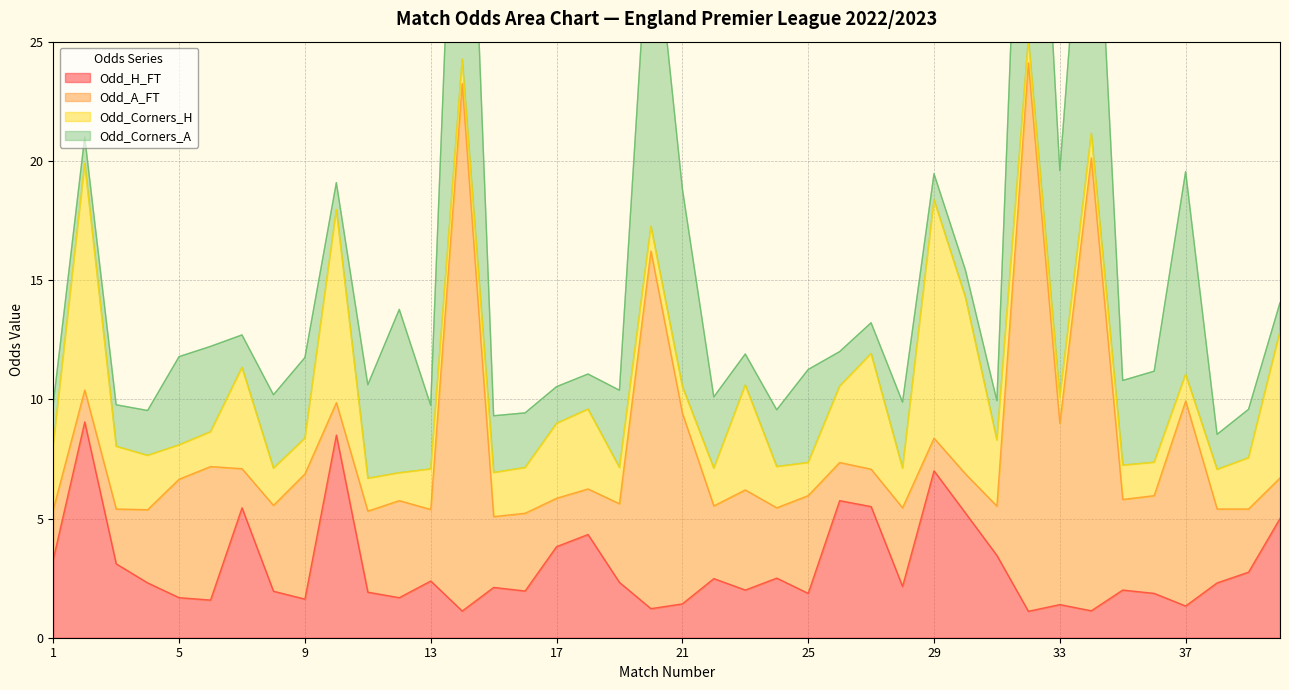

Which category has the highest value across all series?

32